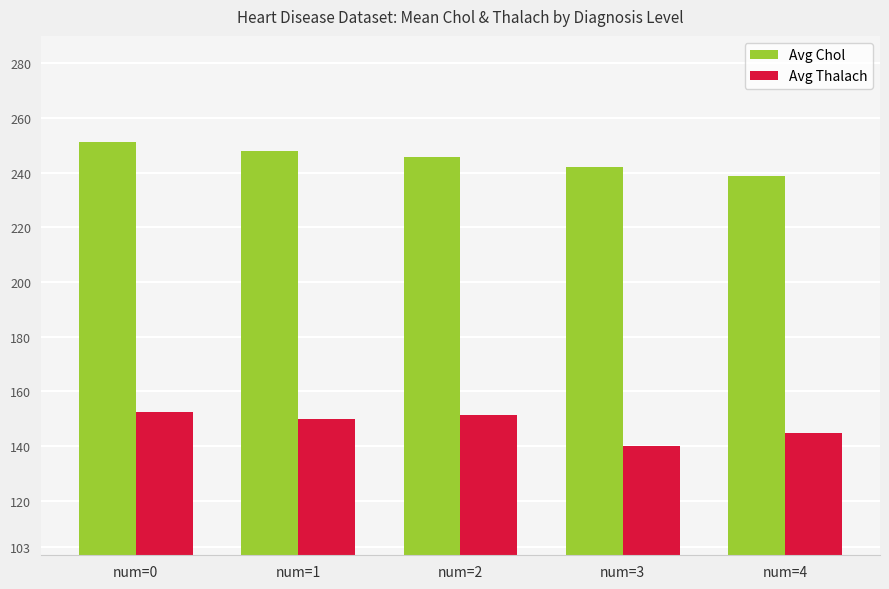

Reading left to right, transcribe all the data shown in this chart.

Avg Chol: 251.2	247.8	245.6	242.1	238.9
Avg Thalach: 152.3	149.7	151.2	139.8	144.6